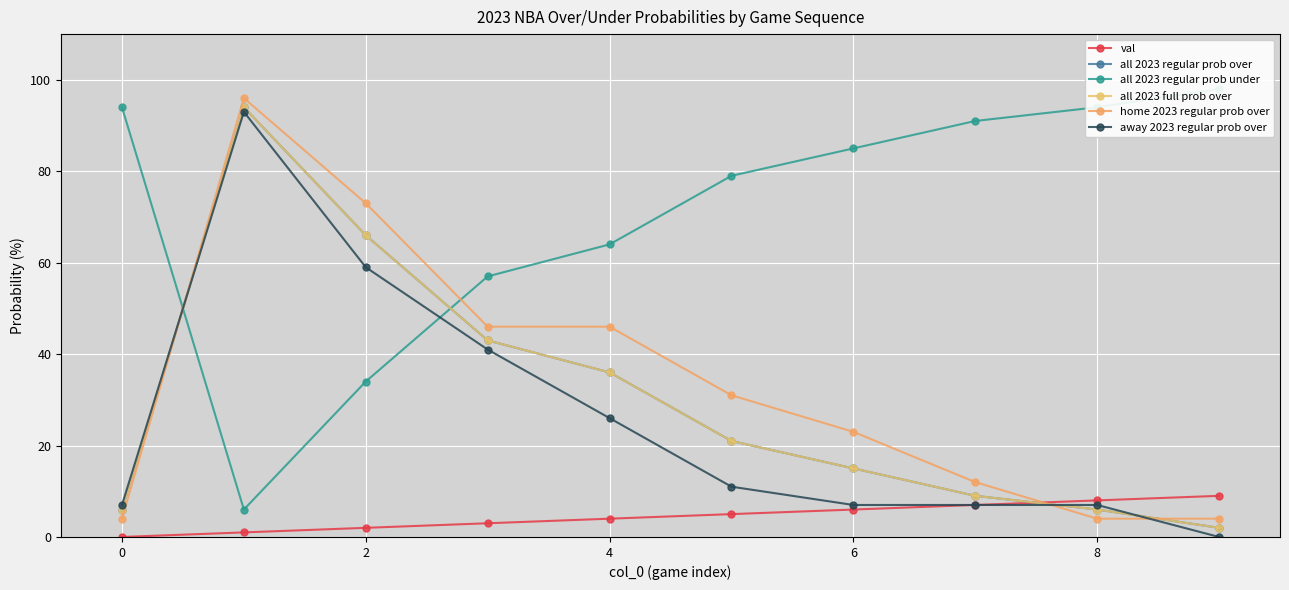

What is the sum of all all 2023 full prob over values?

298